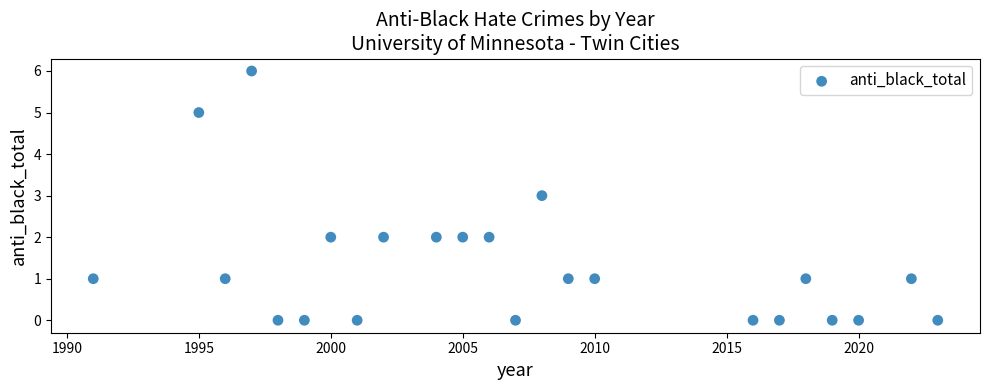

What is the range of X values (max minus min)?

32